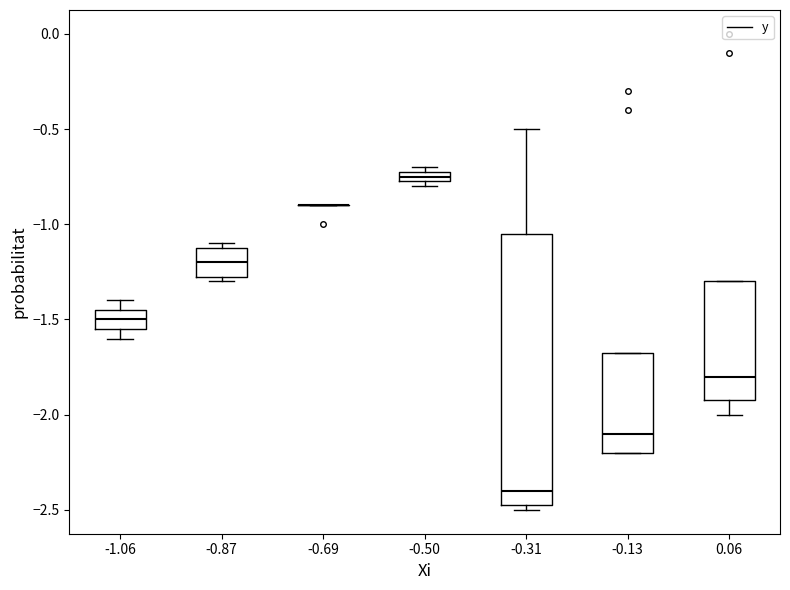

Comparing the boxes themselves (not the whiskers), which one is the tallest?

-0.31